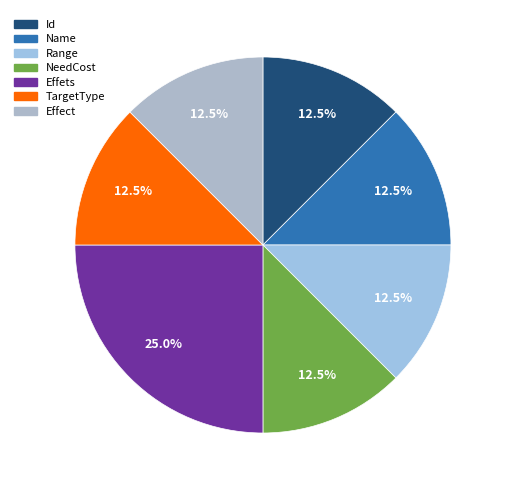

To the nearest percent, what is the difference between the largest and smallest slice percentages?

12%